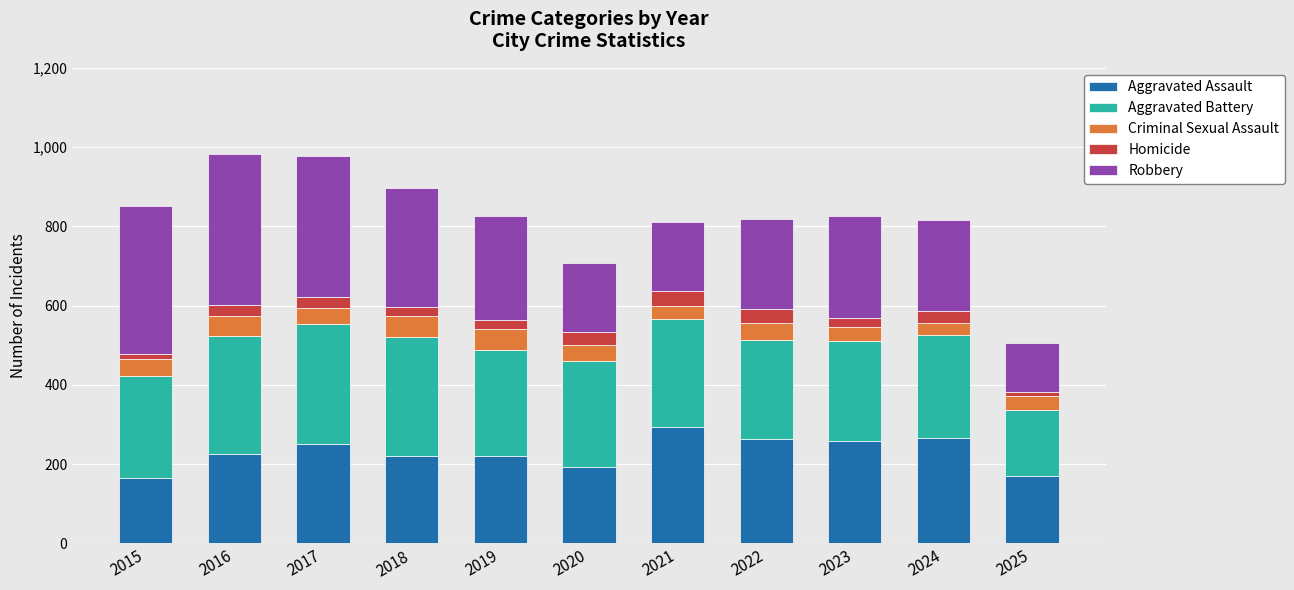

What is the minimum value for Aggravated Assault?

164